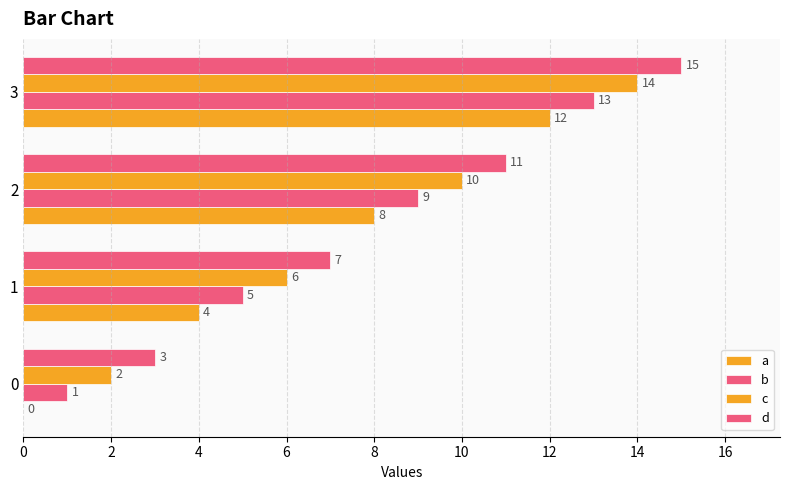

What are all the series names shown in the legend?

a, b, c, d